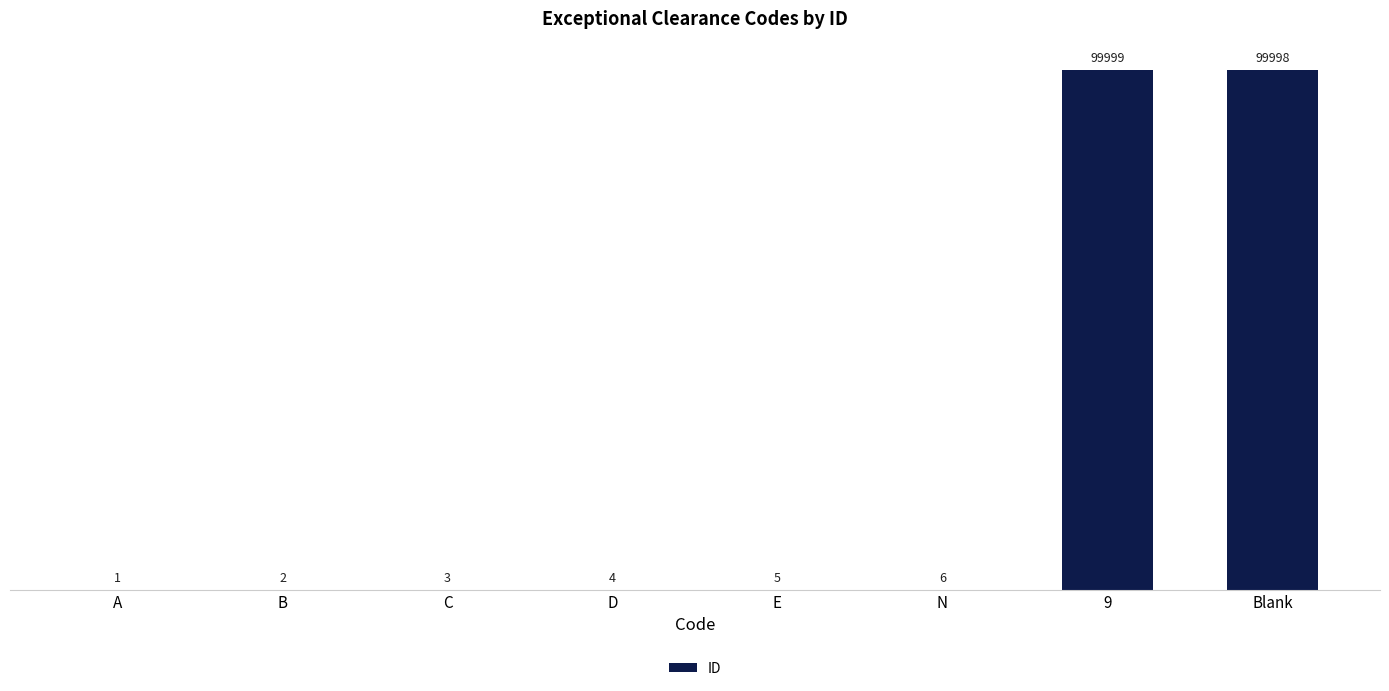

What is the sum of all values?

200018